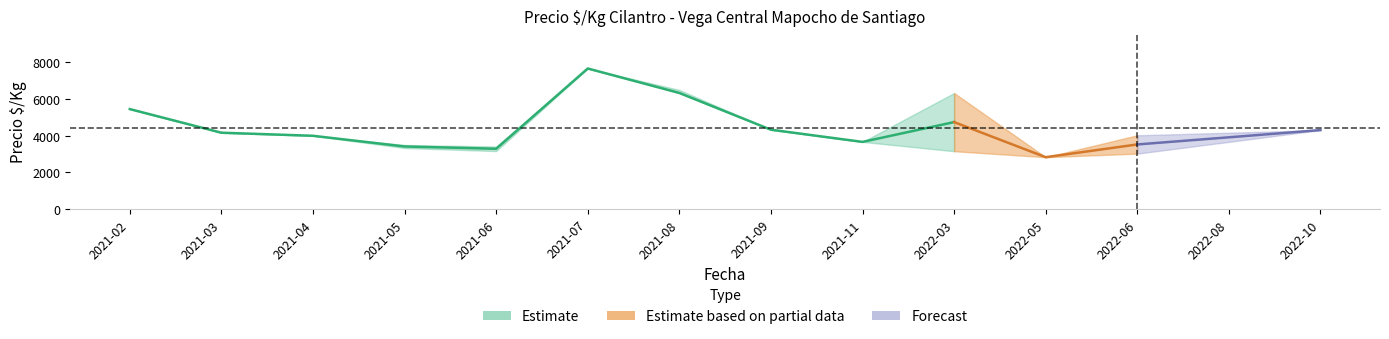

What is the maximum value for Precio maximo medio?

7667